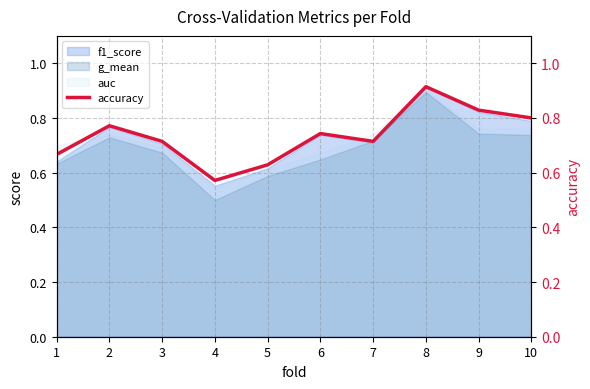

How many categories are shown in the chart?

10